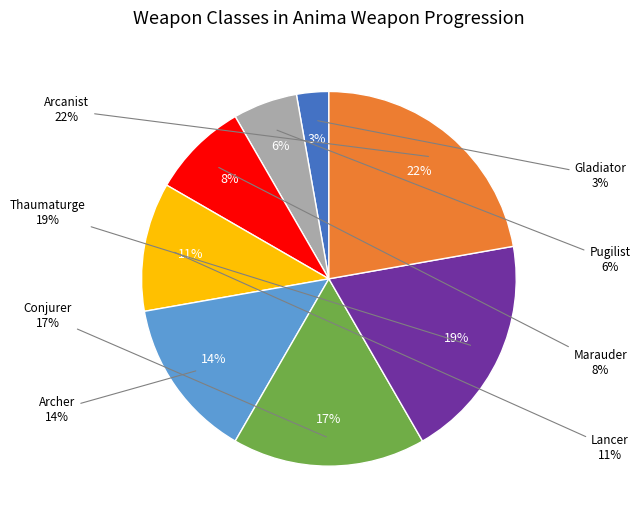

What percentage do Marauder and Conjurer together represent?

25.0%